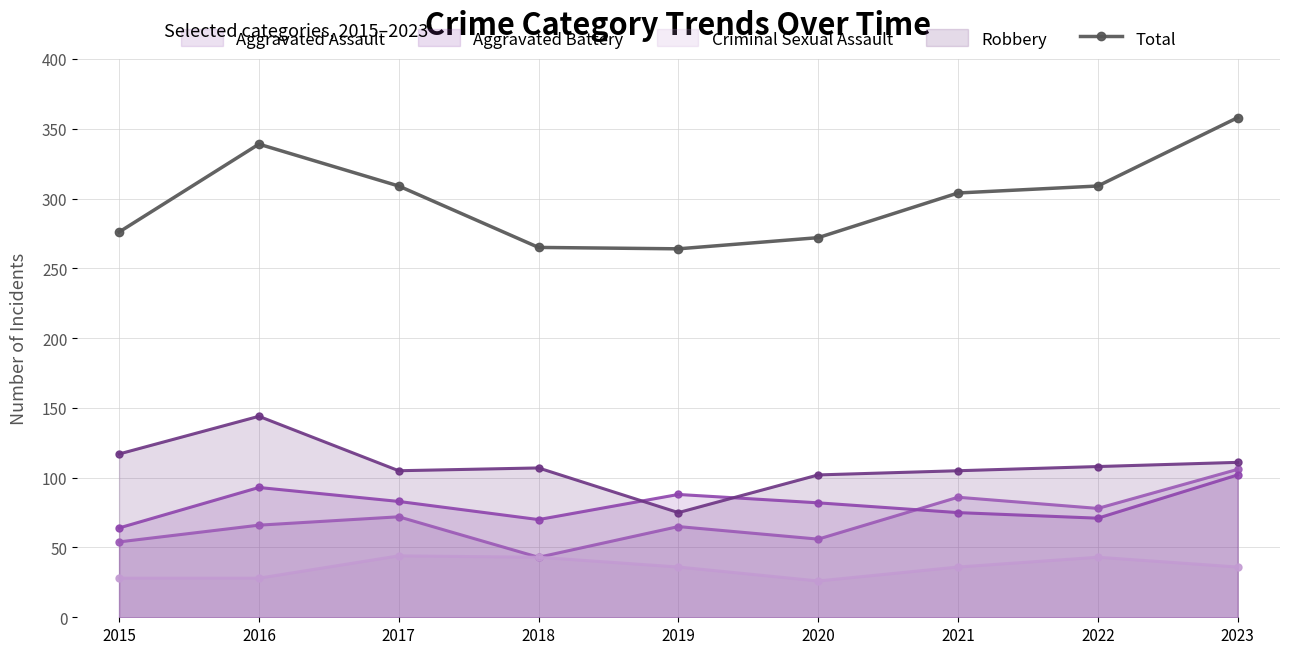

At which category does the data reach its first local peak?

2016